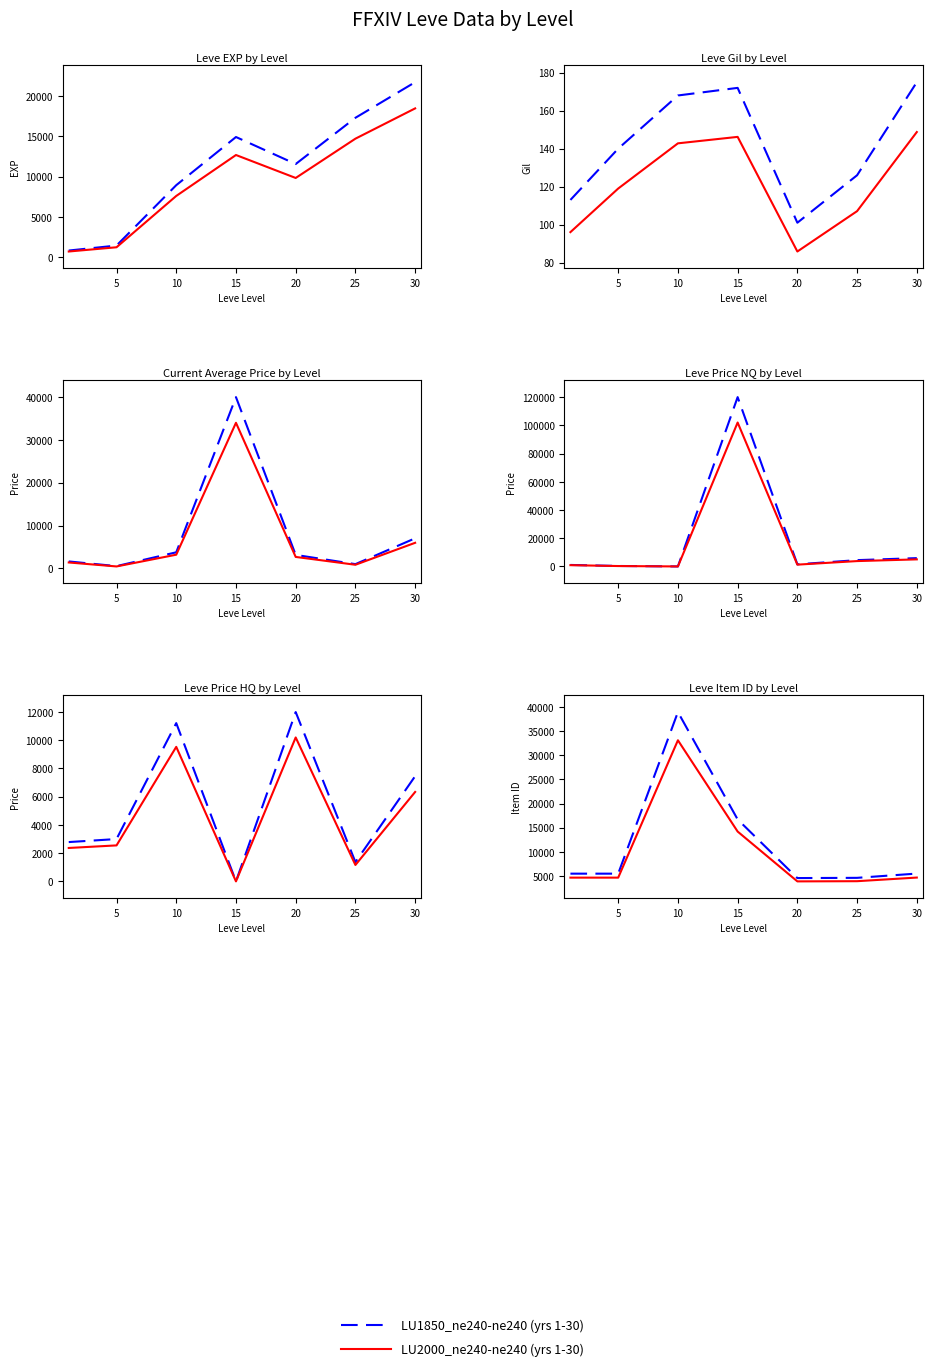

At which label does LU1850_ne240-ne240 (yrs 1-30) reach its minimum?

20